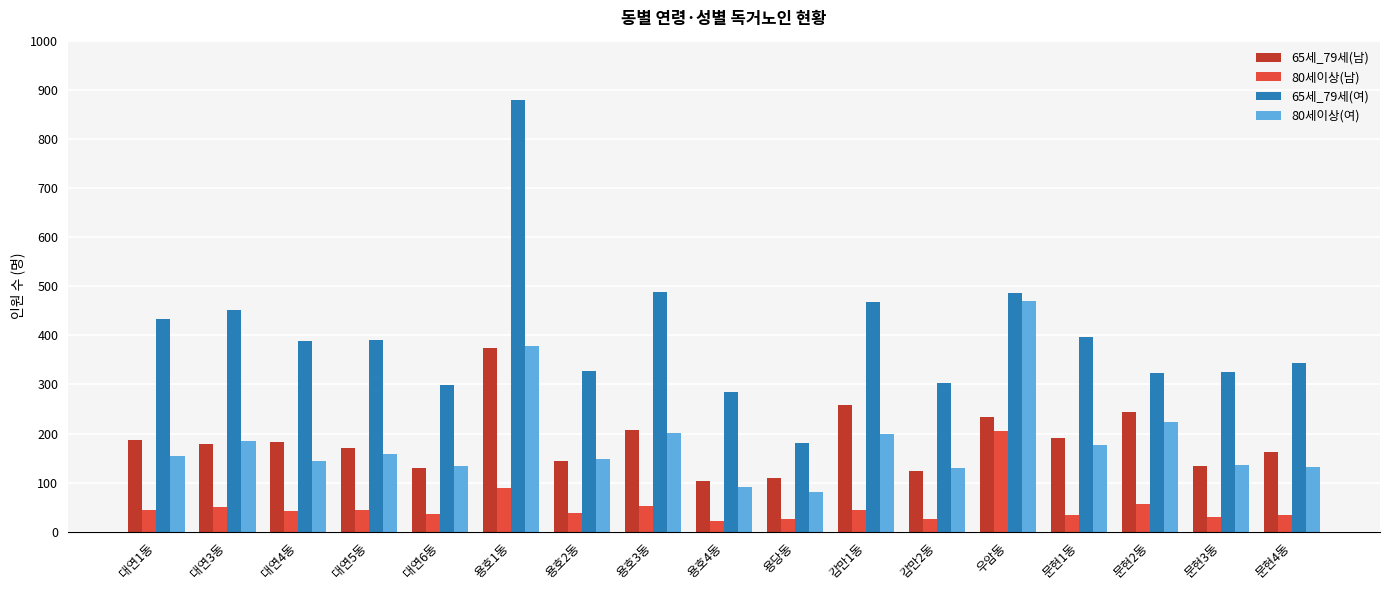

The value of 80세이상(여) at 문현1동 is 177. True or false?

True